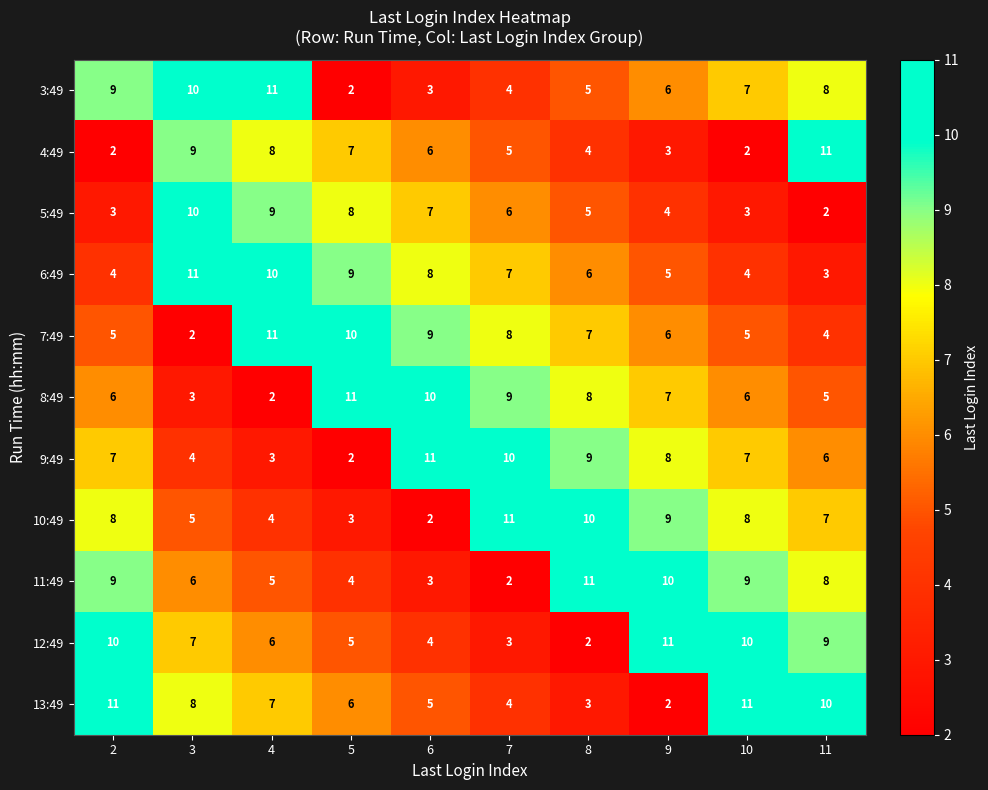

At how many categories does at least one series exceed 9?

10